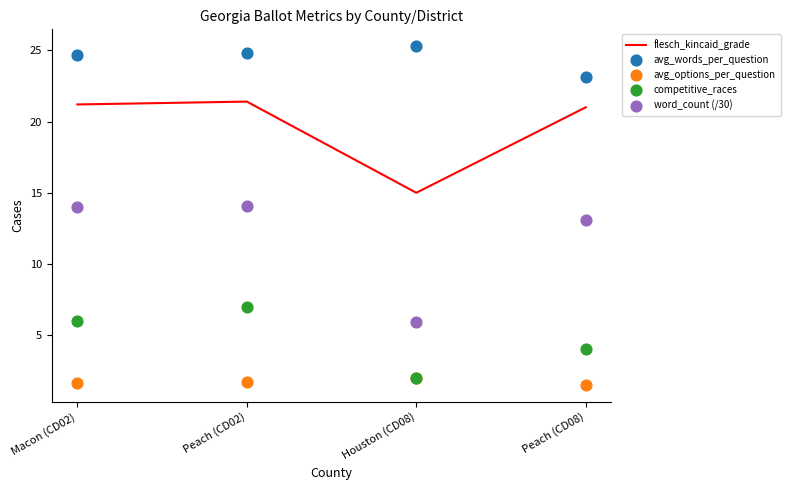

Which series has the largest Y range (max minus min)?

word_count (/30)